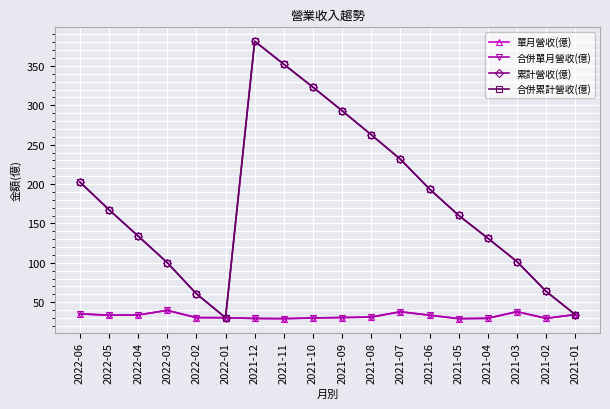

List the series in order of their peak value, highest first.

累計營收(億), 合併累計營收(億), 單月營收(億), 合併單月營收(億)